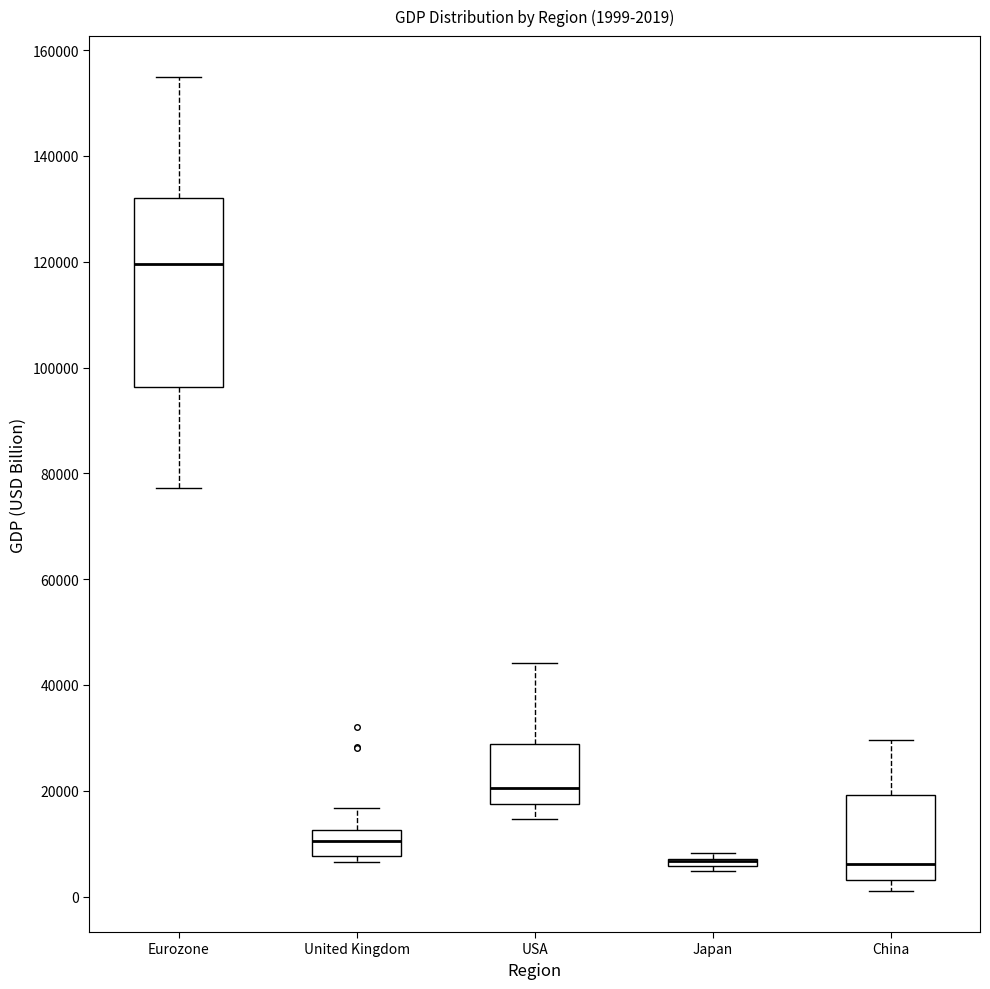

Comparing the boxes themselves (not the whiskers), which one is the tallest?

Eurozone